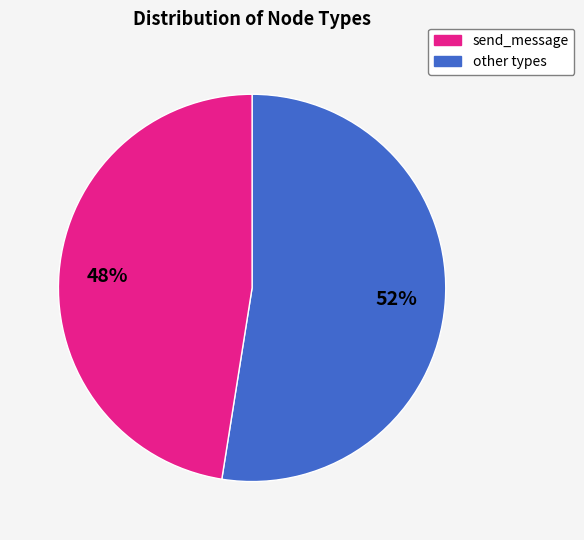

To the nearest percent, what is the average slice percentage?

50%